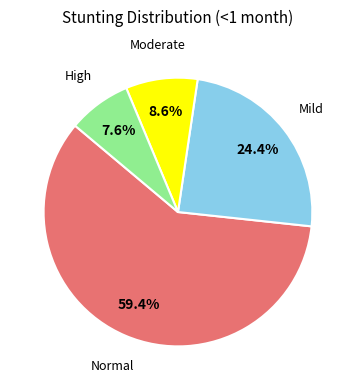

Does any single category account for the majority?

Yes